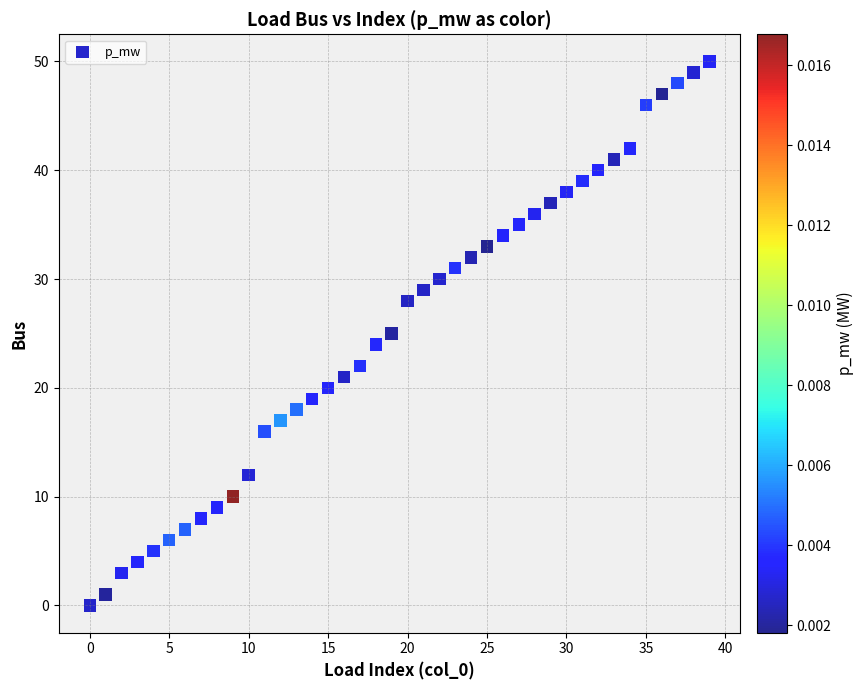

What is the range of Y values (max minus min)?

50